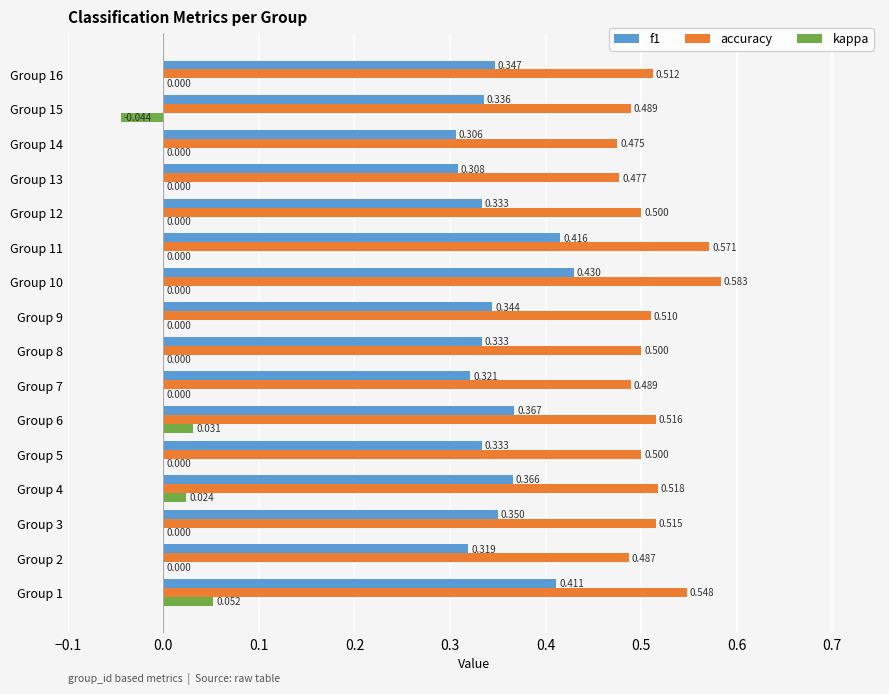

Is the value of accuracy at Group 16 greater than the value of kappa at Group 15?

Yes